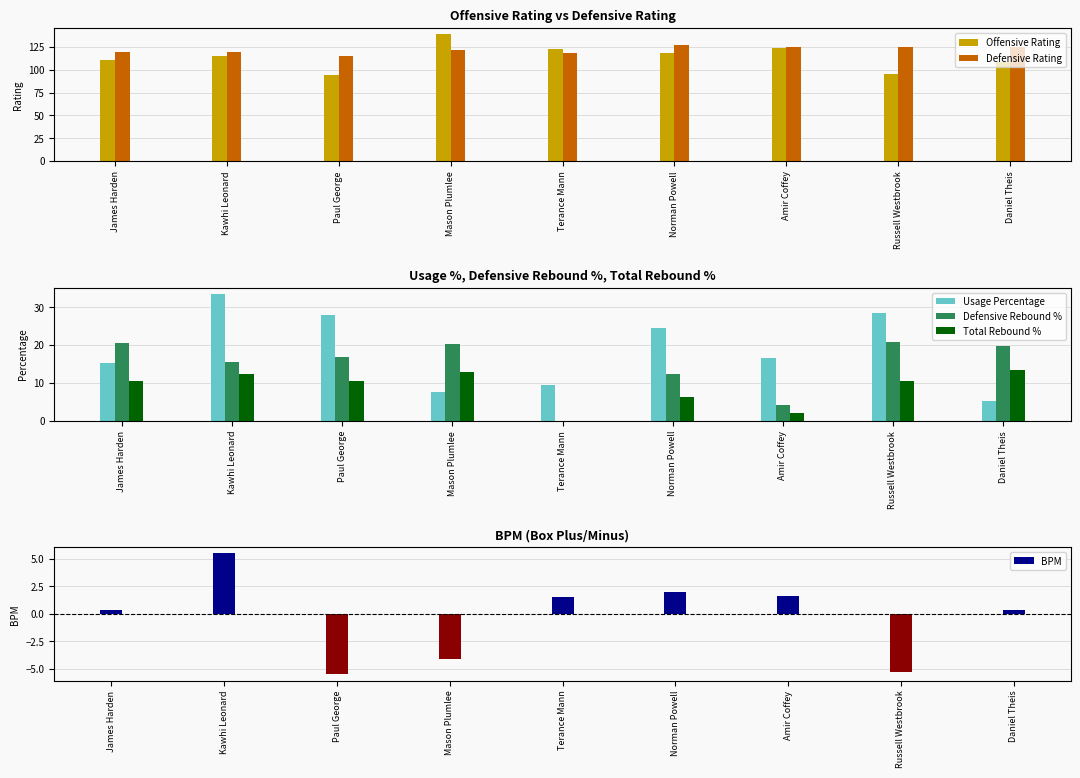

Where is Usage Percentage nearest to the value 19?

Amir Coffey